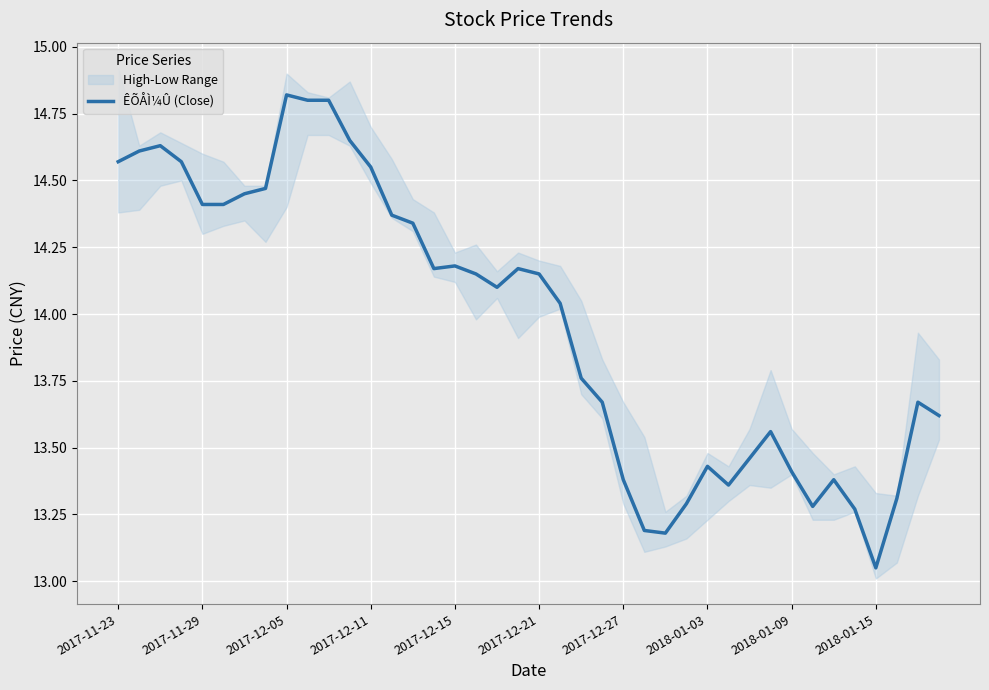

What is the smallest value displayed?

13.1